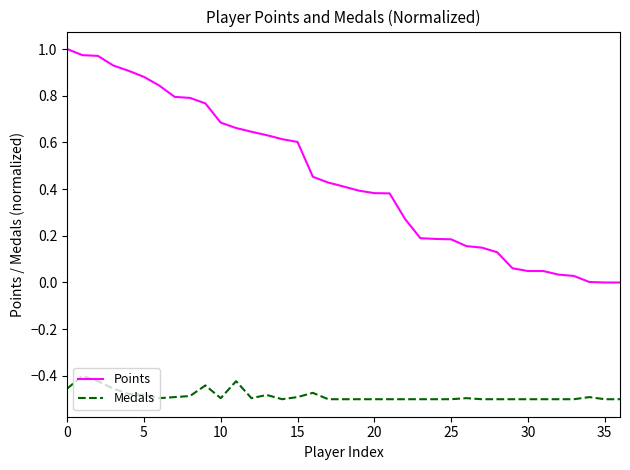

How many lines are shown in the chart?

2